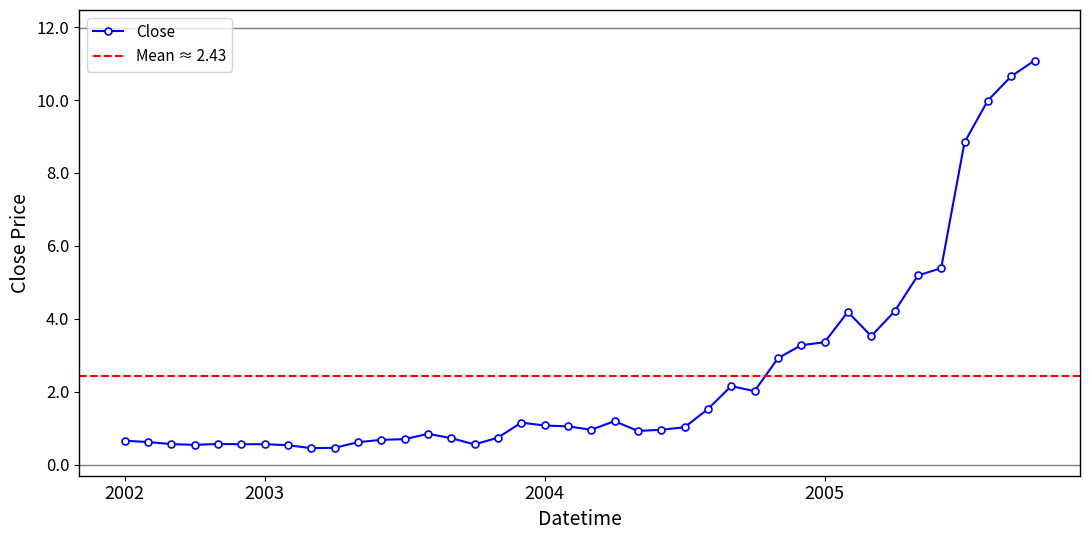

True or false: Close has a value of 0.7 at 2002.

True